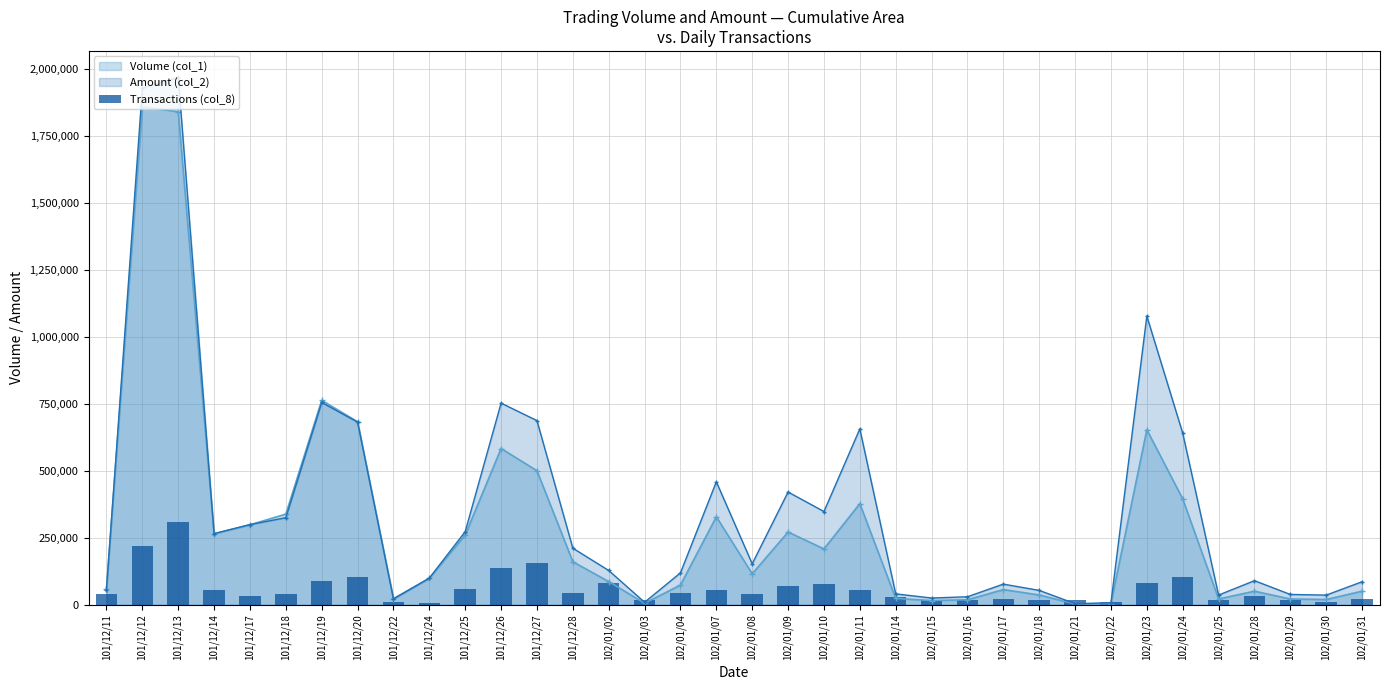

Are the bars grouped side by side (vs. stacked)?

No